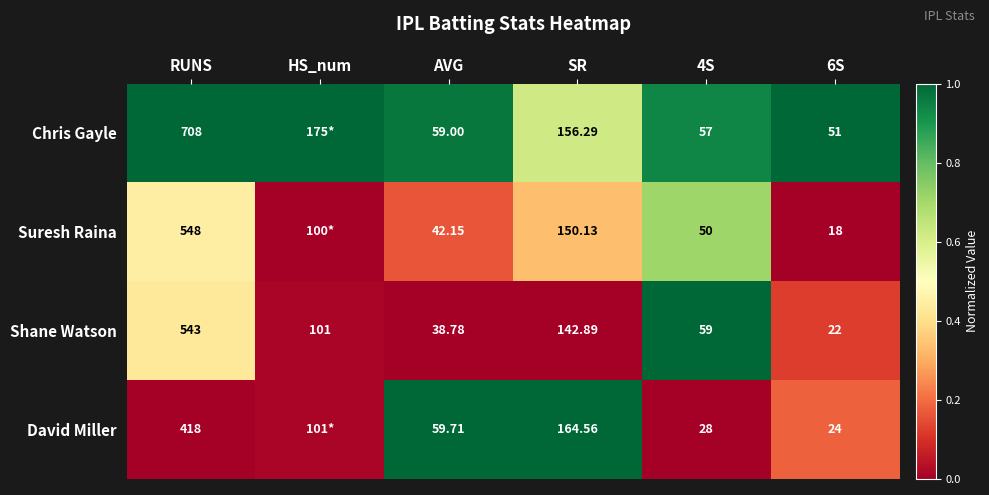

Is it true that Shane Watson equals 0.5 at 4S?

False